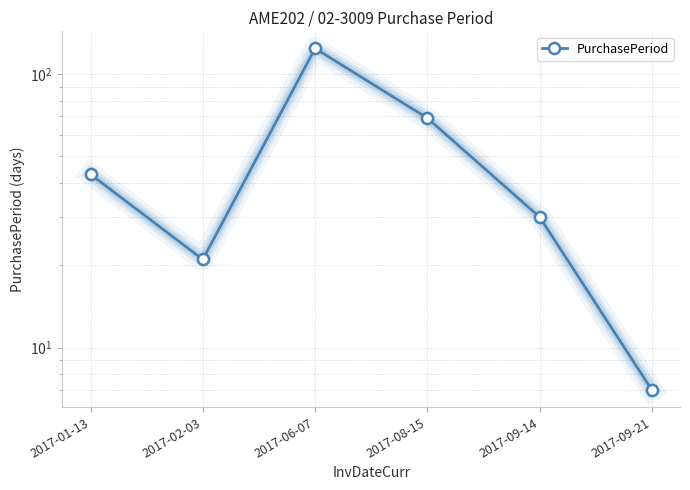

What is the greatest value displayed?

124